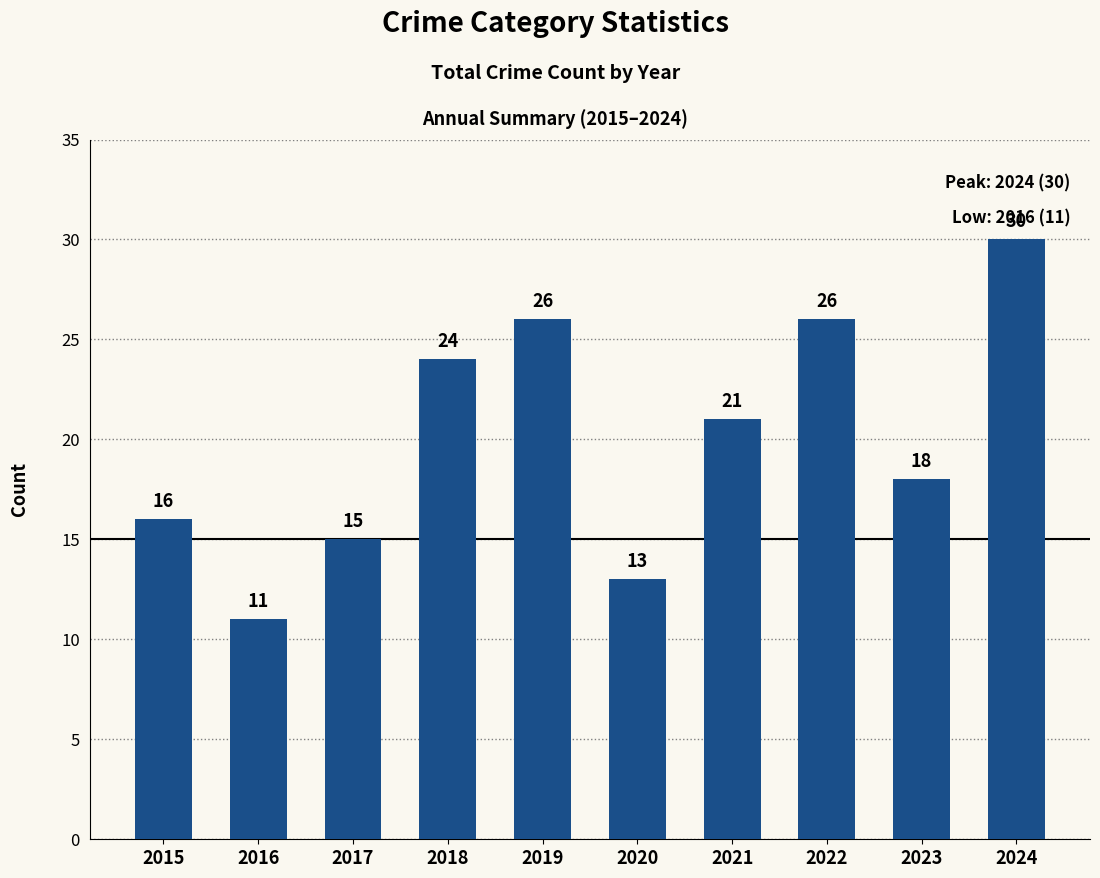

The value at 2020 is 4. True or false?

False